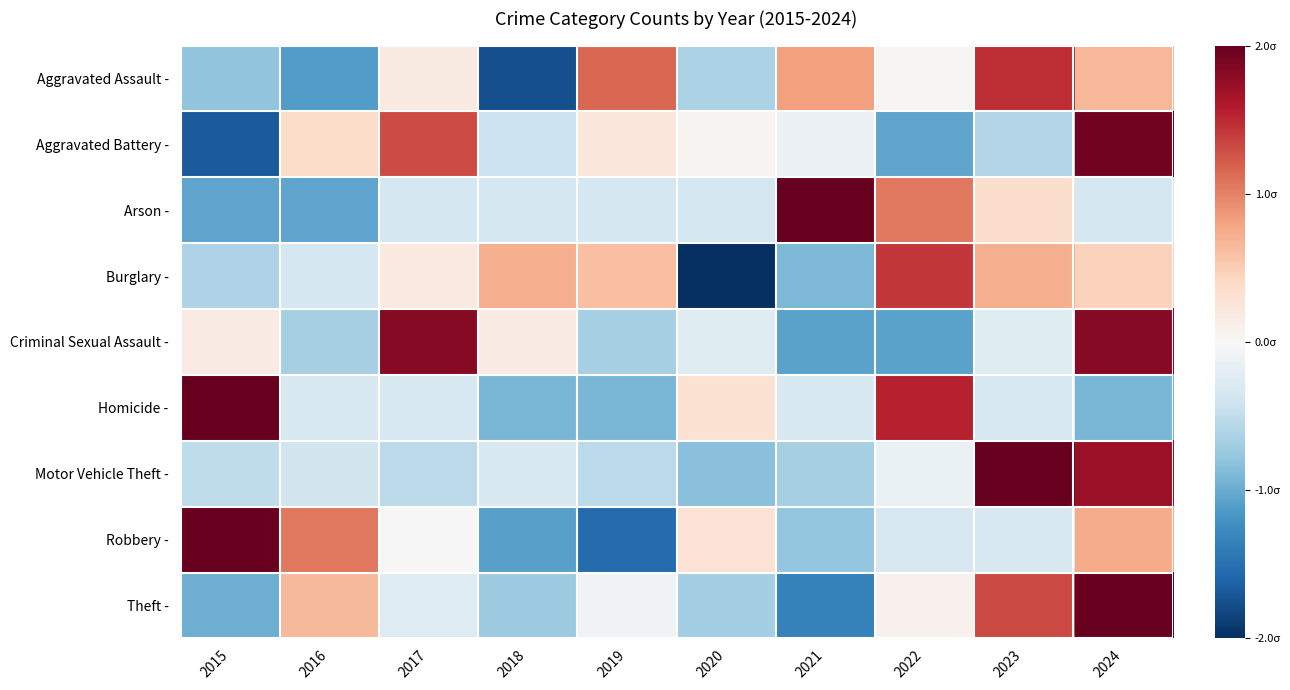

Which series has the largest range (max minus min)?

Burglary -